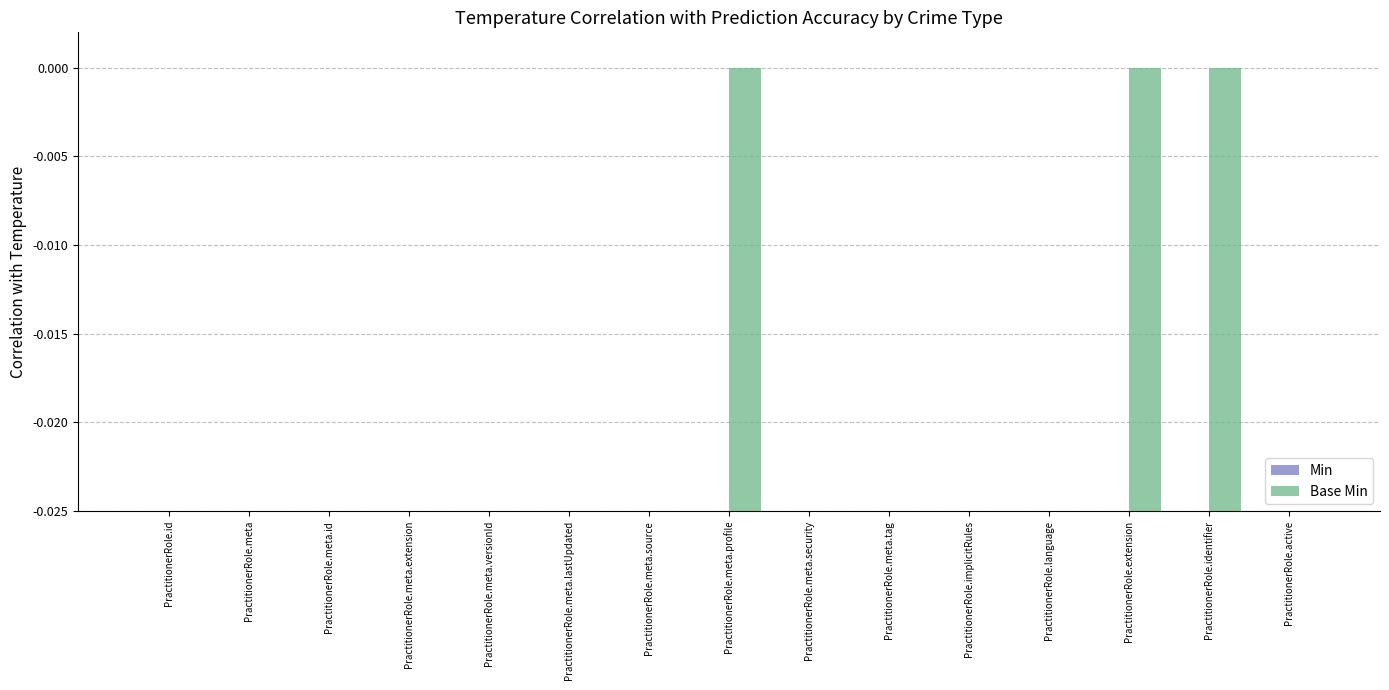

Rank the categories by Min value from lowest to highest.

PractitionerRole.id, PractitionerRole.meta, PractitionerRole.meta.id, PractitionerRole.meta.extension, PractitionerRole.meta.versionId, PractitionerRole.meta.lastUpdated, PractitionerRole.meta.source, PractitionerRole.meta.profile, PractitionerRole.meta.security, PractitionerRole.meta.tag, PractitionerRole.implicitRules, PractitionerRole.language, PractitionerRole.extension, PractitionerRole.identifier, PractitionerRole.active